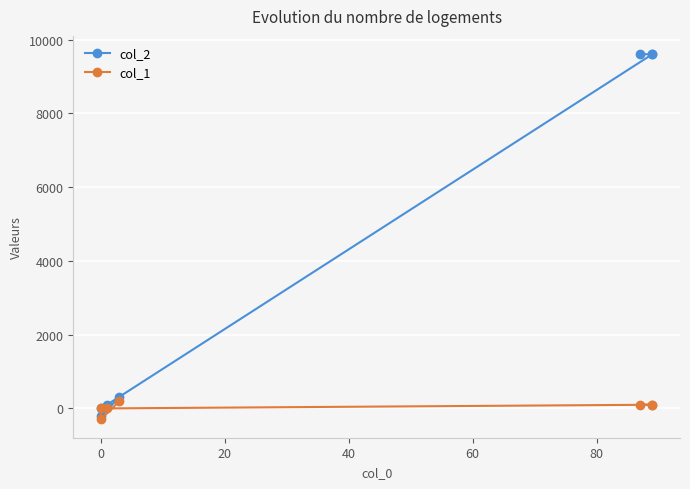

Reading left to right, extract all data points from this chart.

col_2: 300	-200	0	100	9605	9604	9603
col_1: 200	-300	0	0	99	100	101